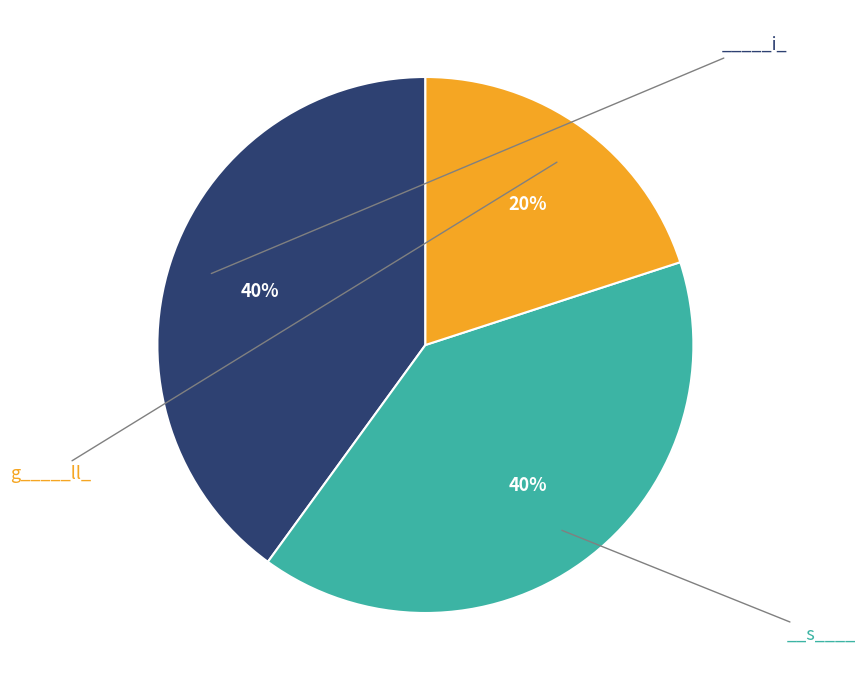

To the nearest percent, what is the difference between the largest and smallest slice percentages?

20%